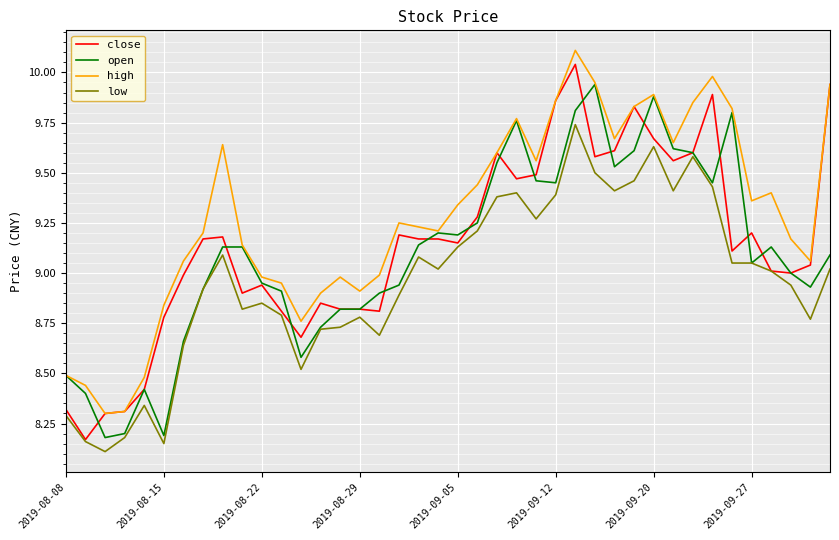

Which series has the largest total across all categories?

high